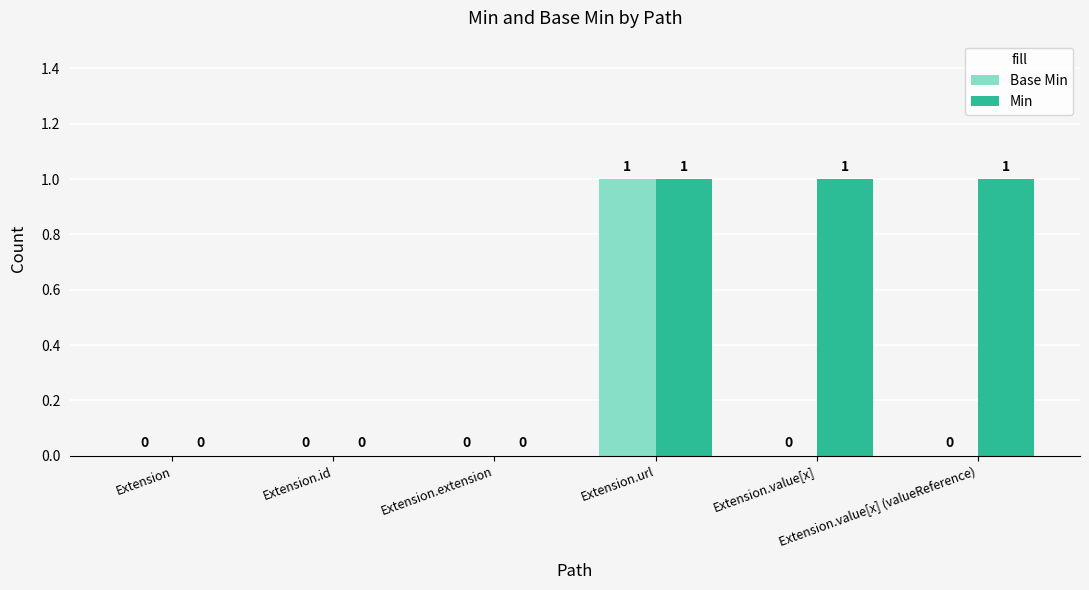

At which category is the sum across all series the highest?

Extension.url